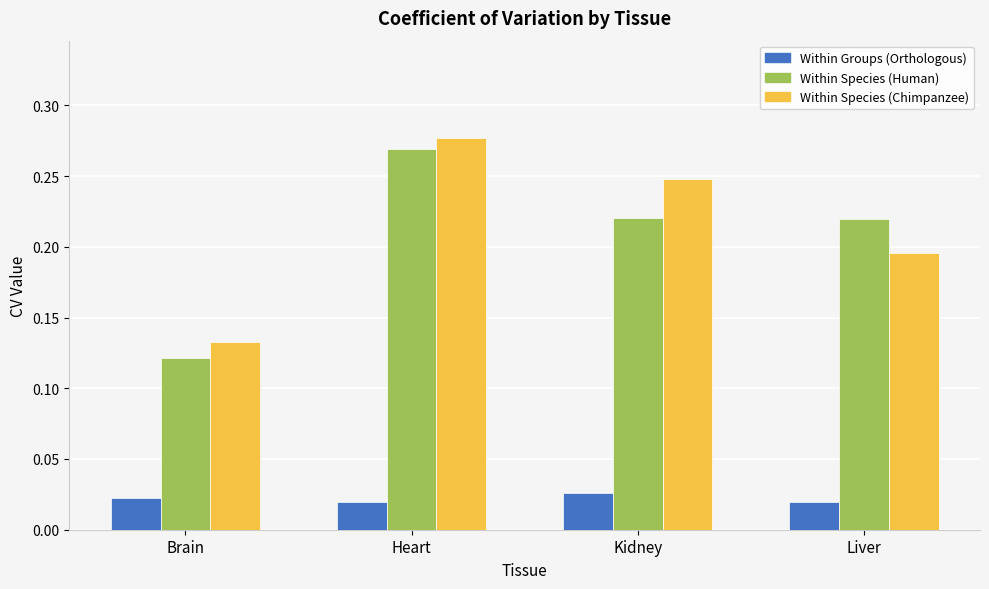

What is the sum of all Within Species (Human) values?

0.8